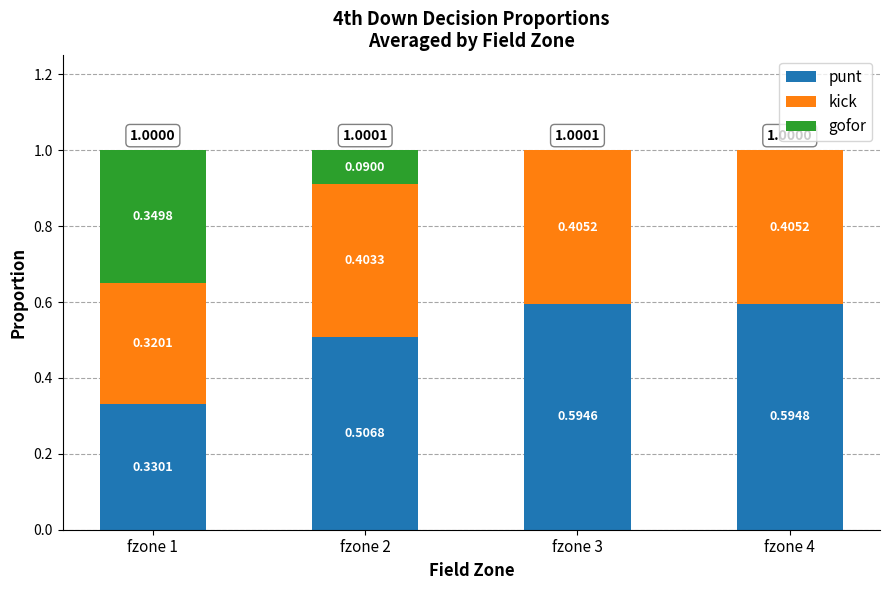

What is the total value across all series at fzone 4?

1.0